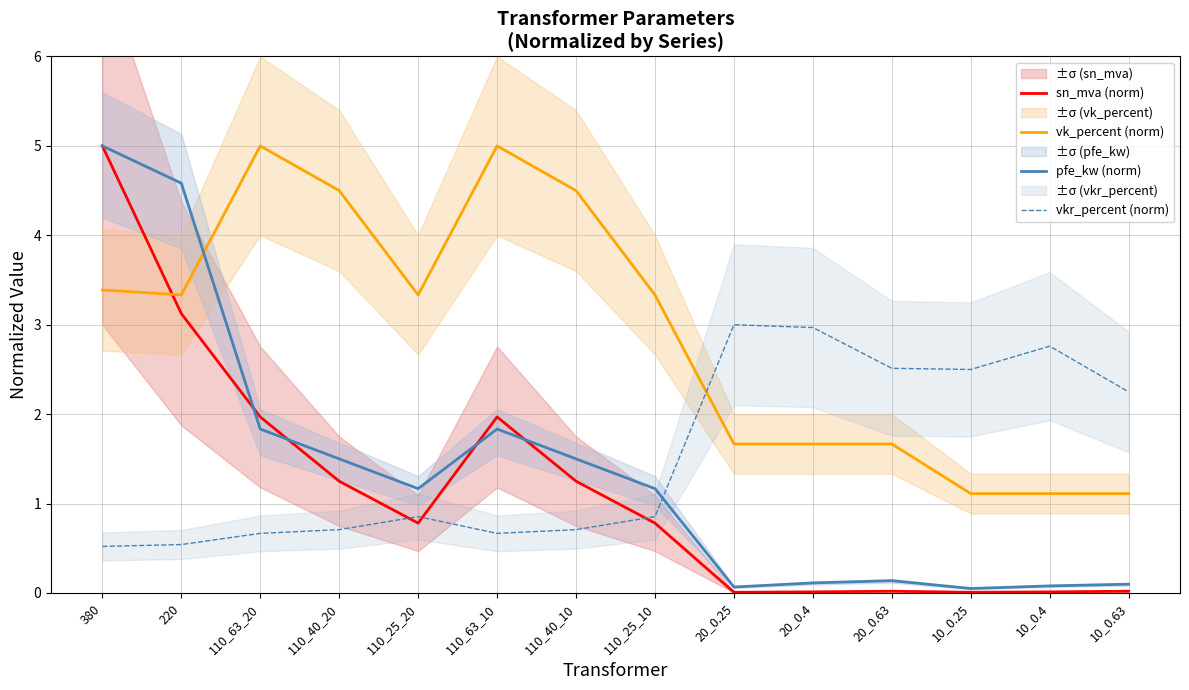

Read the vkr_percent (norm) value at 20_0.25.

3.0